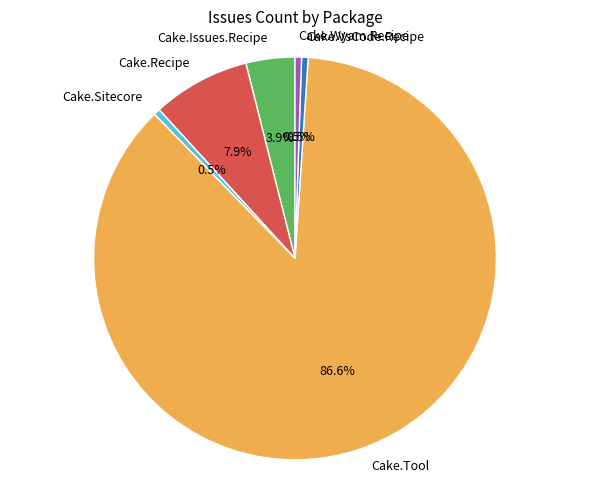

Which has a higher value, Cake.VsCode.Recipe or Cake.Recipe?

Cake.Recipe